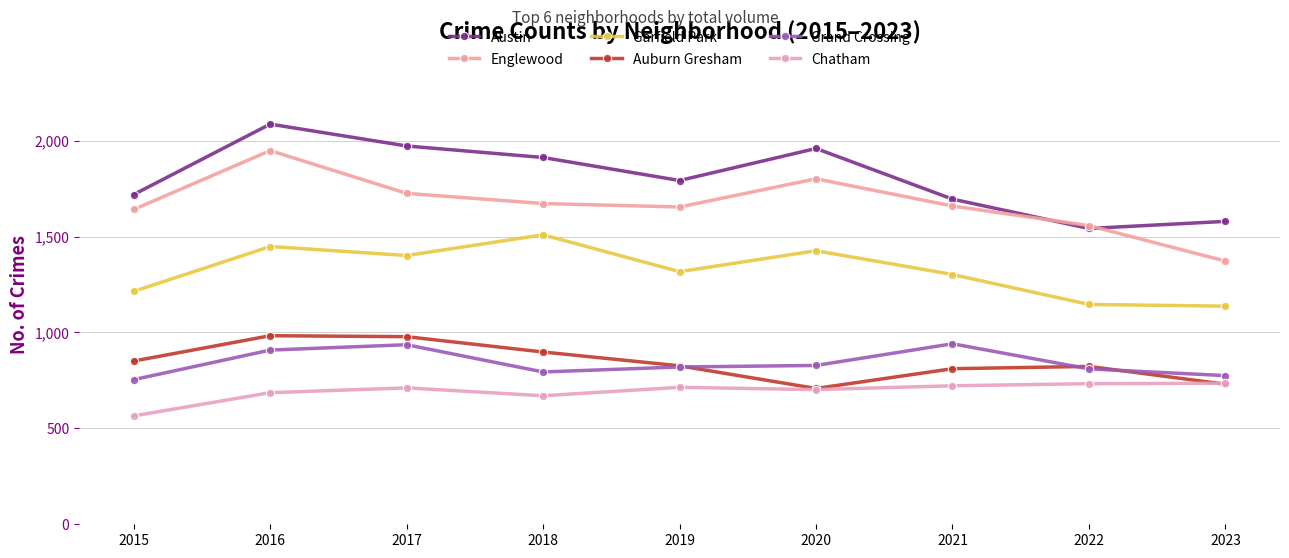

Which series changed the most between 2017 and 2023?

Austin